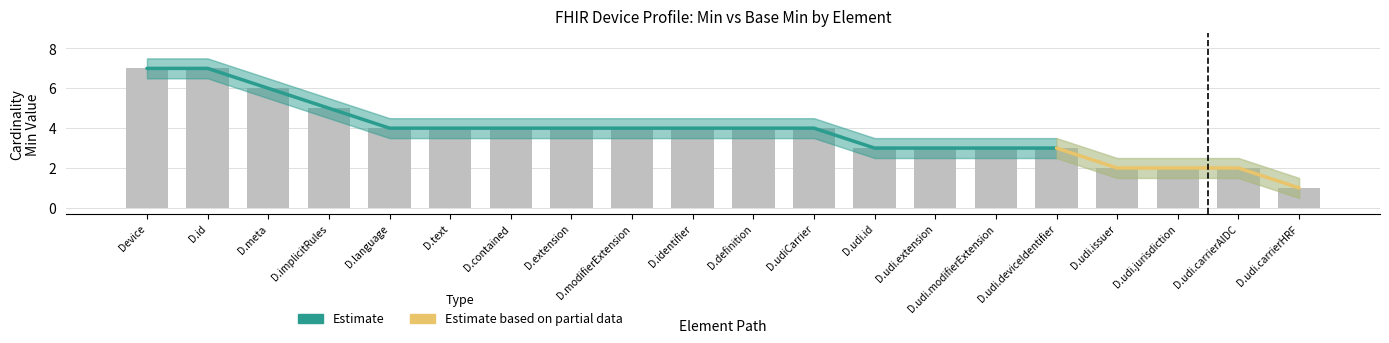

What is the value of the Estimate bar at the 10th from the left?

4.0